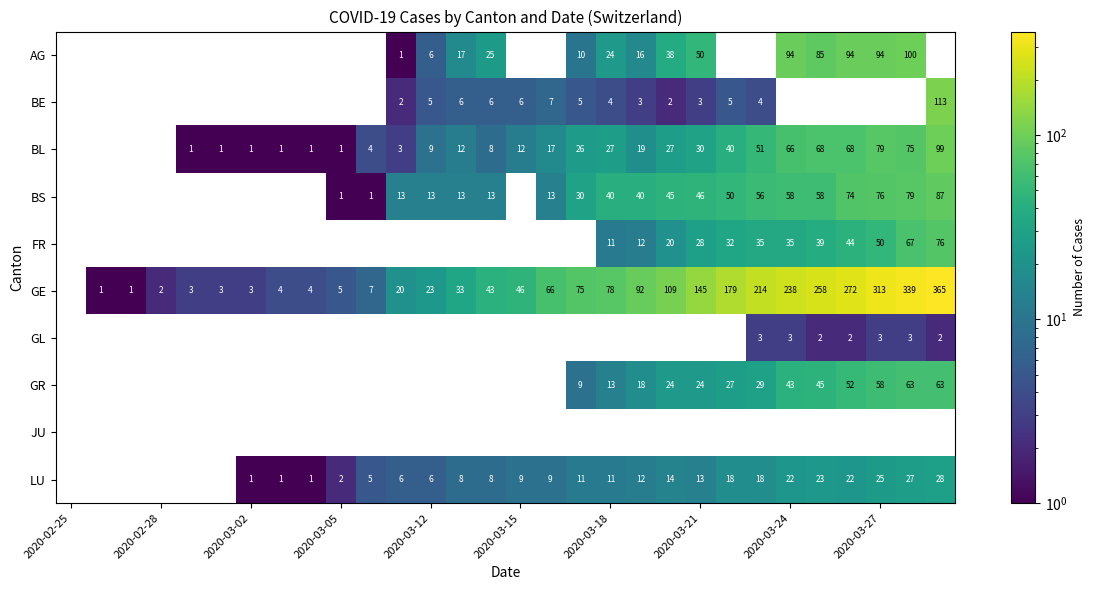

Is it true that BS equals 46 at 2020-03-21?

True